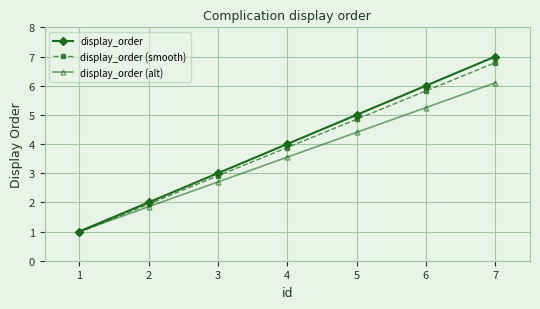

What is the highest value of the display_order (smooth) series?

6.8